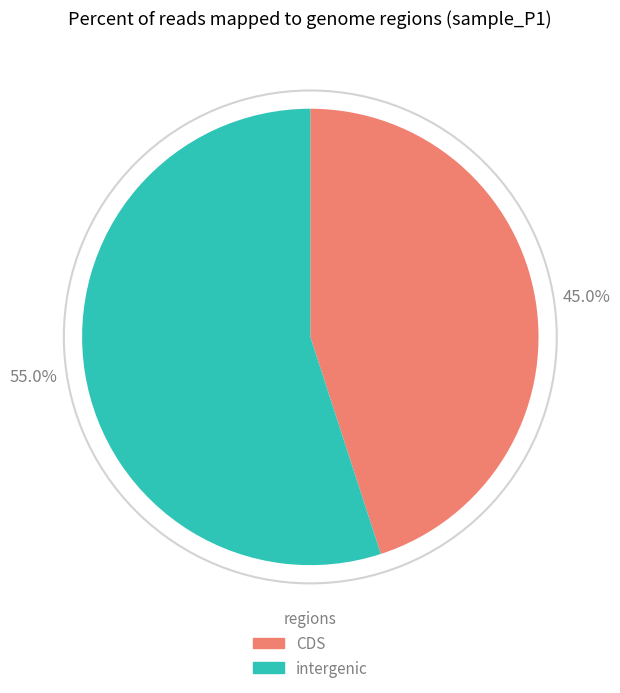

Approximately how many times larger is the value at 55.0% compared to 45.0%?

1.2